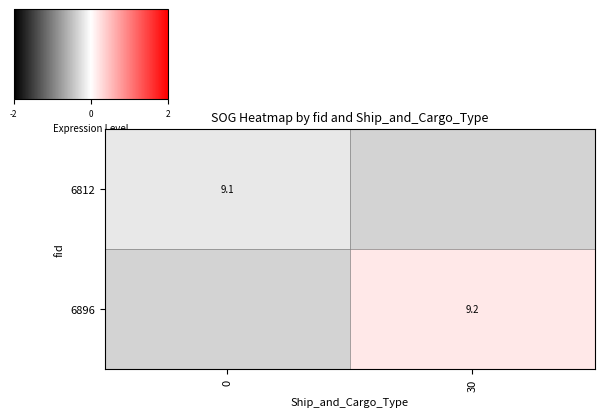

Is the value of 6812 at 0 greater than the value of 6896 at 30?

No